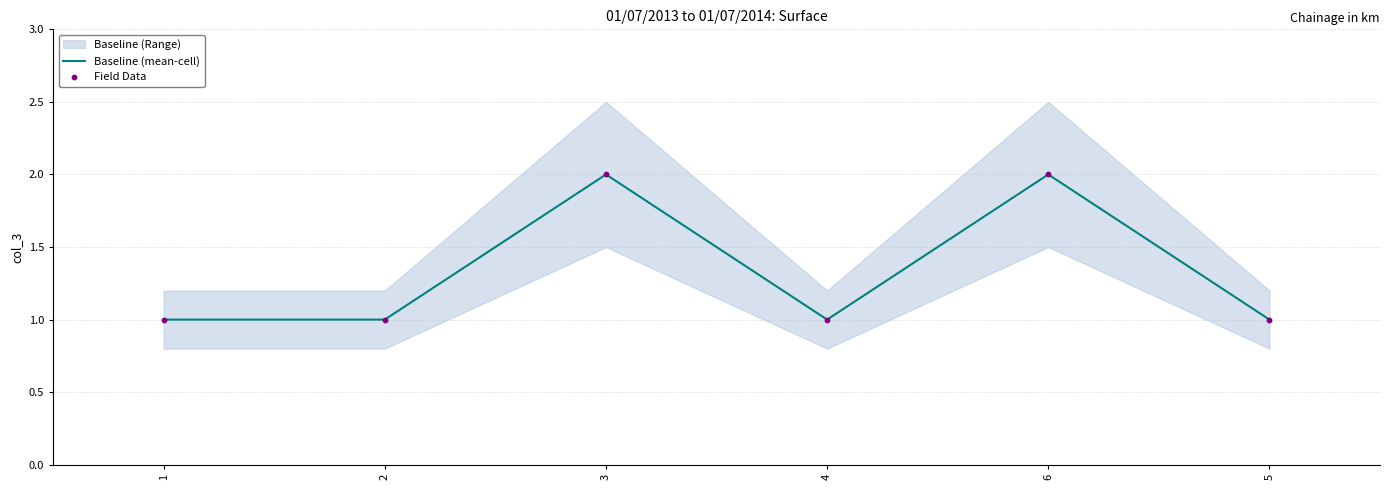

At how many categories does at least one series exceed 1?

2